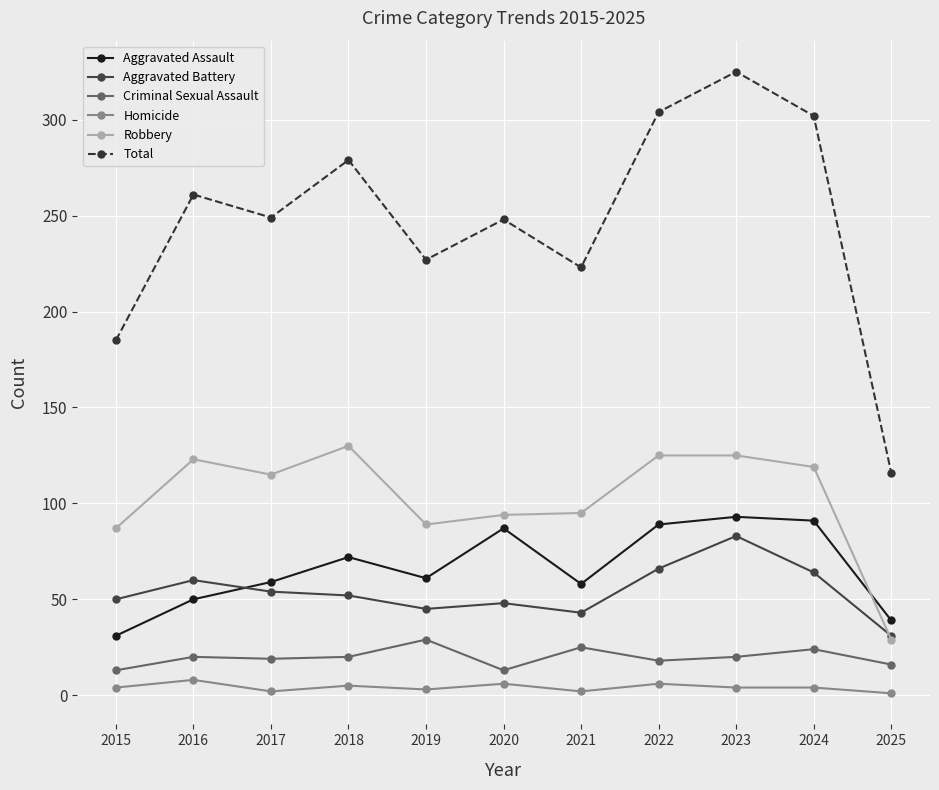

Between 2015 and 2024, which series saw the biggest shift?

Total